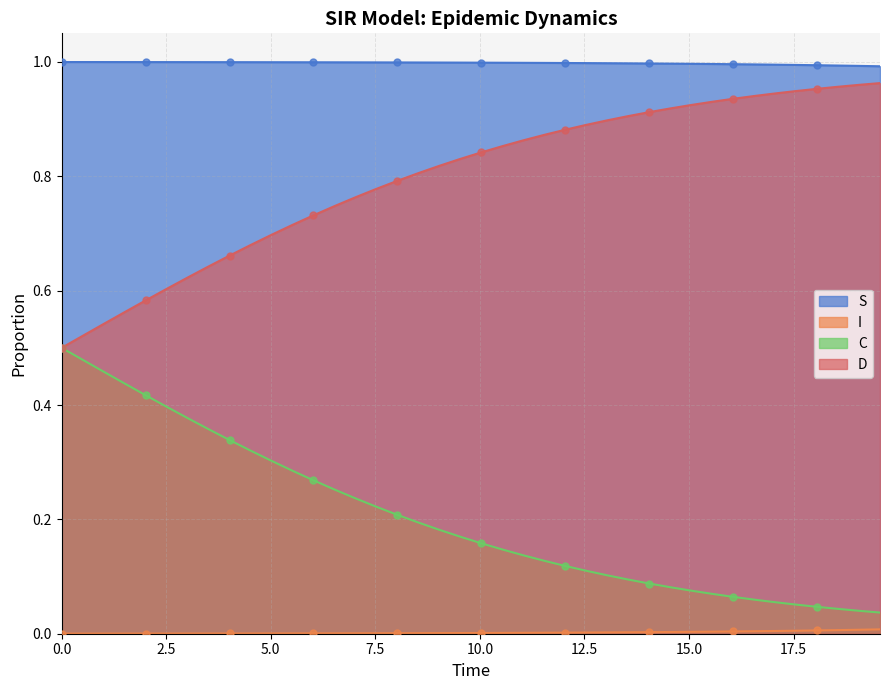

At how many categories does at least one series exceed 0?

40